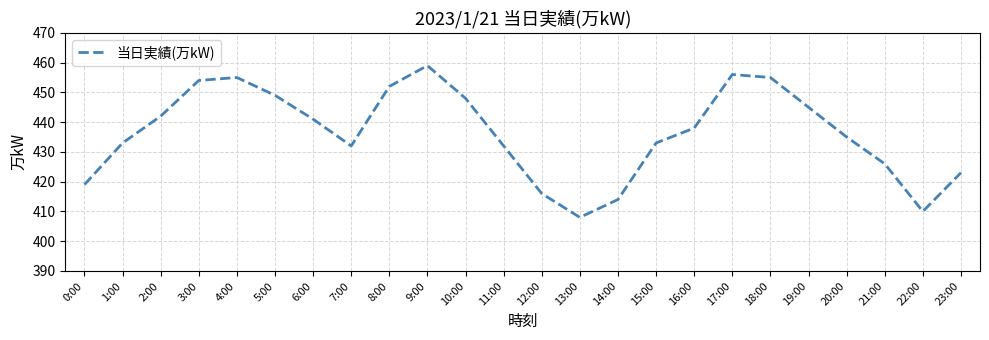

What position from the left is 10:00?

11